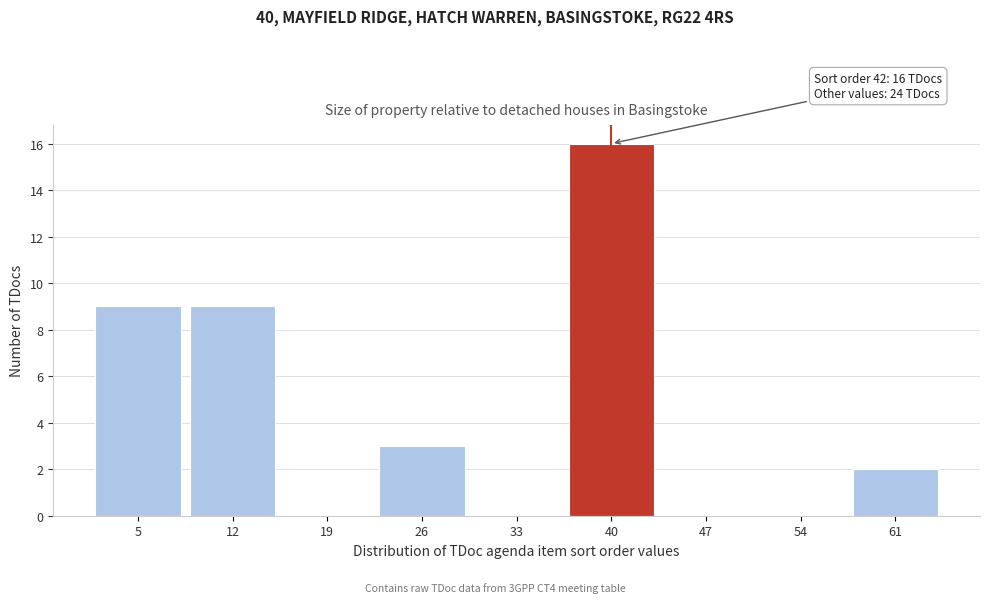

Reading right to left, transcribe all the data shown in this chart.

61=2	54=0	47=0	40=16	33=0	26=3	19=0	12=9	5=9